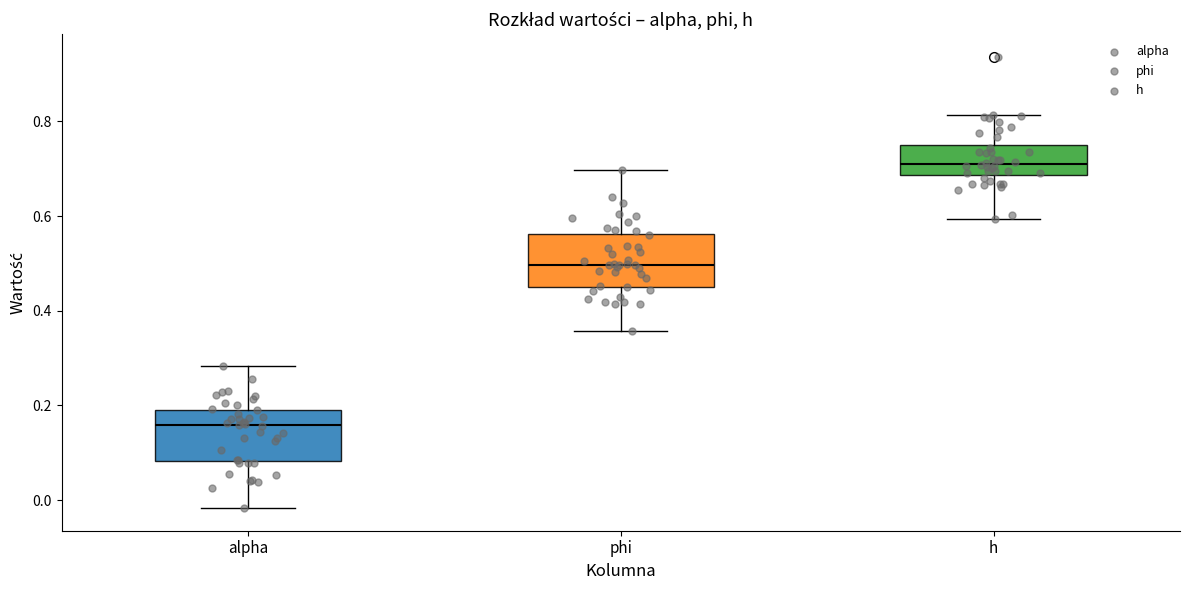

Reading left to right, transcribe this box plot: for each box, give where its median line is, the range the box spans, and where its two whiskers end, as read against the y-axis. The values are not printed on the chart, so give them approximately, as read against the axis.

alpha: median 0.16, box 0.08 to 0.20, whiskers -0.02 to 0.28
phi: median 0.50, box 0.46 to 0.56, whiskers 0.36 to 0.70
h: median 0.72, box 0.68 to 0.76, whiskers 0.60 to 0.82